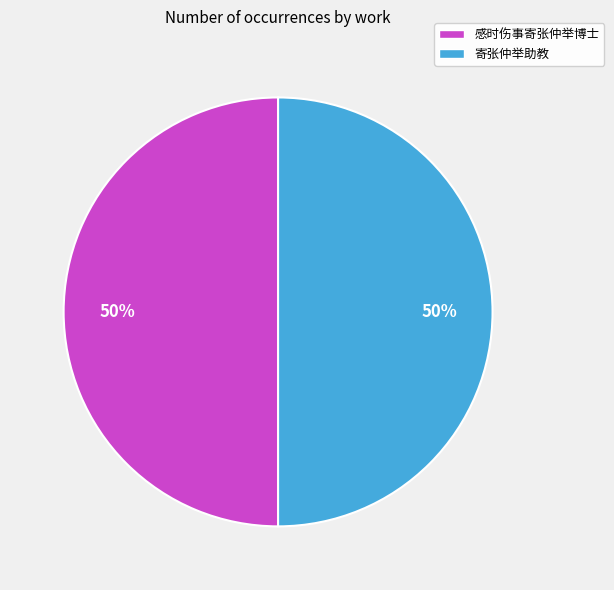

To the nearest percent, what is the combined percentage of 感时伤事寄张仲举博士 and 寄张仲举助教?

100%